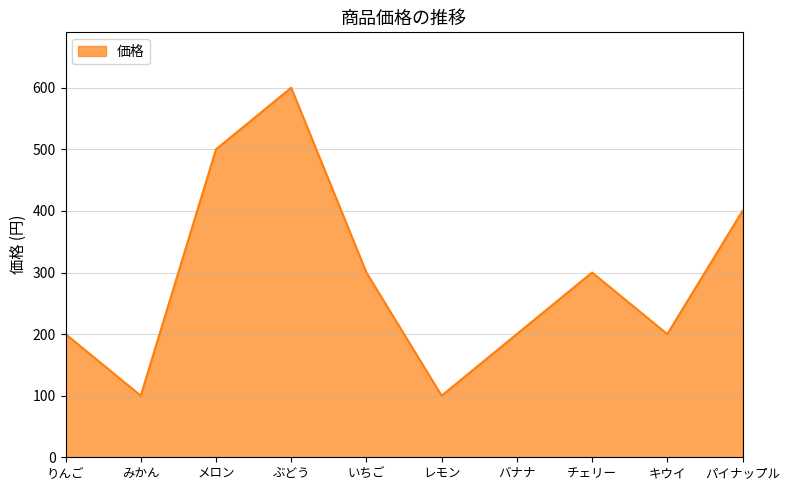

What is the change in value from メロン to レモン?

-400